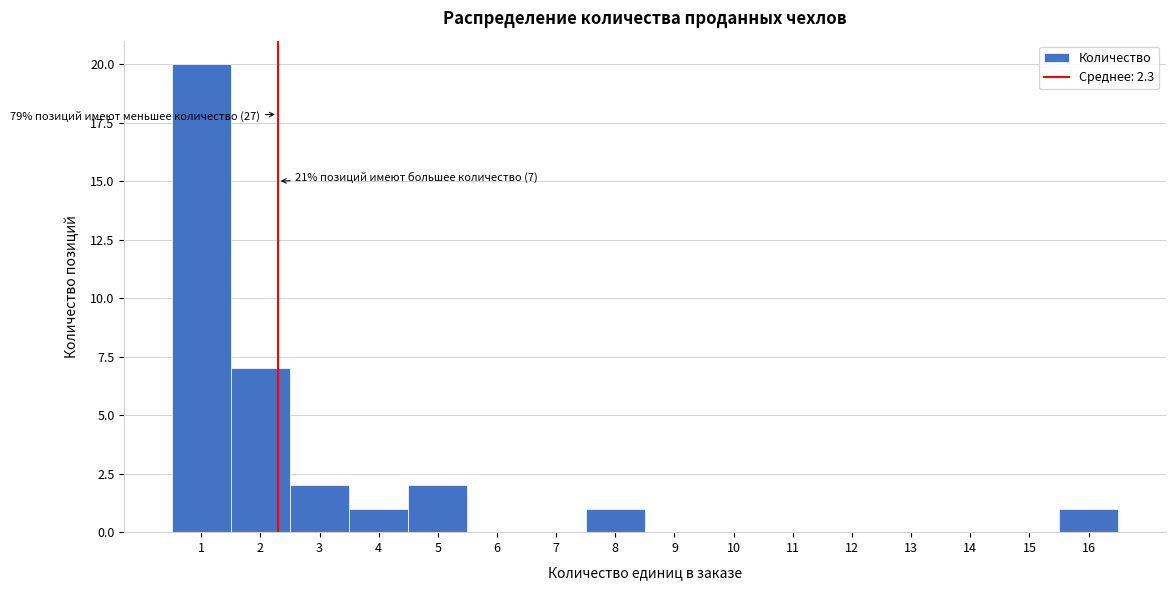

Which range on the x-axis has the tallest bar?

0.5 to 1.5